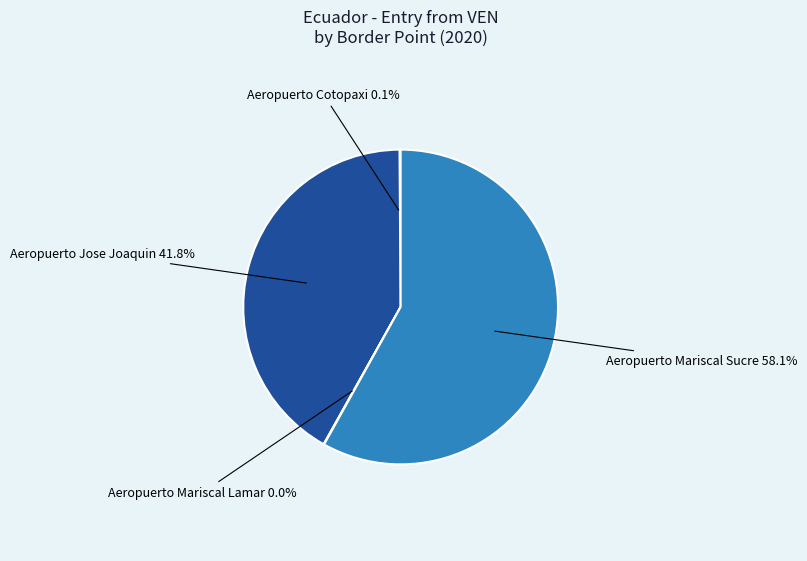

Does Aeropuerto Mariscal Sucre represent more than half of the total?

Yes